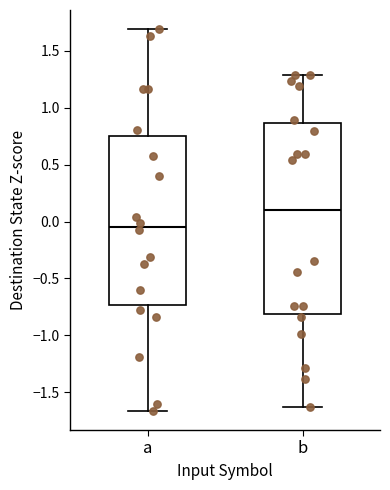

Comparing the boxes themselves (not the whiskers), which one is the tallest?

b